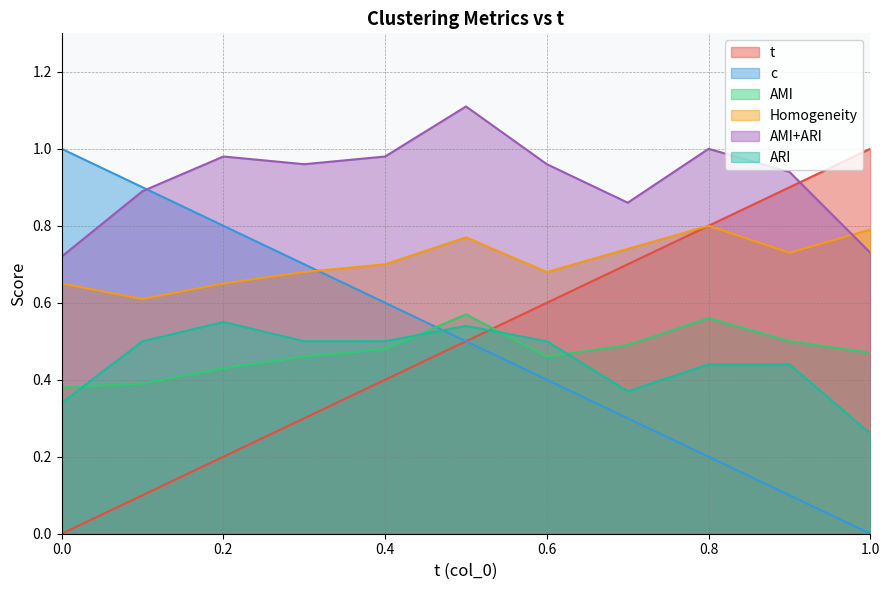

Rank the series by their maximum value, from highest to lowest.

AMI+ARI, t, c, Homogeneity, AMI, ARI